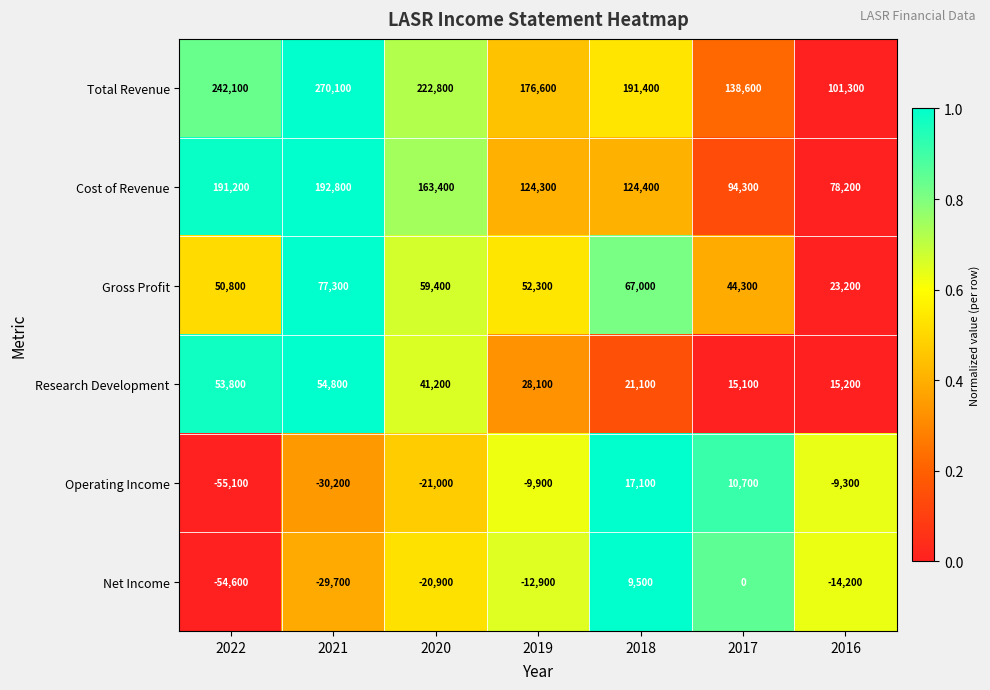

What is the total value across all series at 2021?

535100